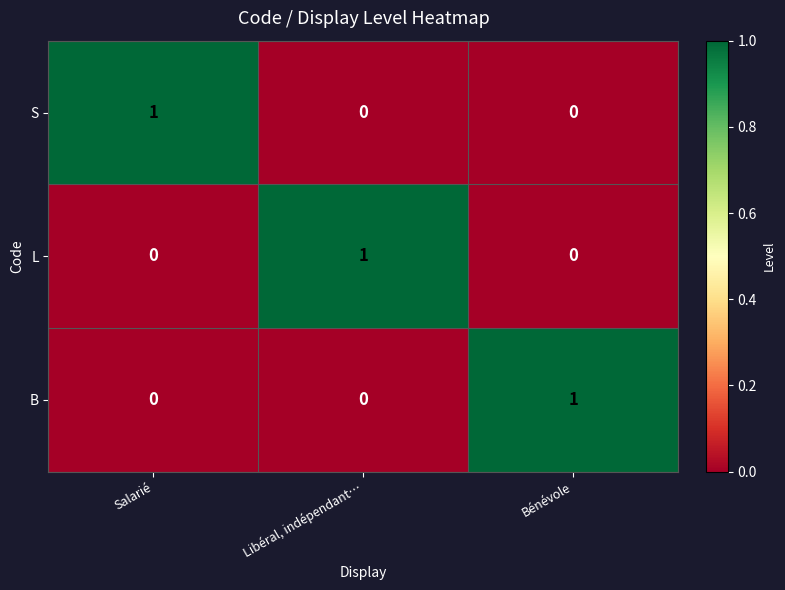

At which label does L reach its peak?

Libéral, indépendant…